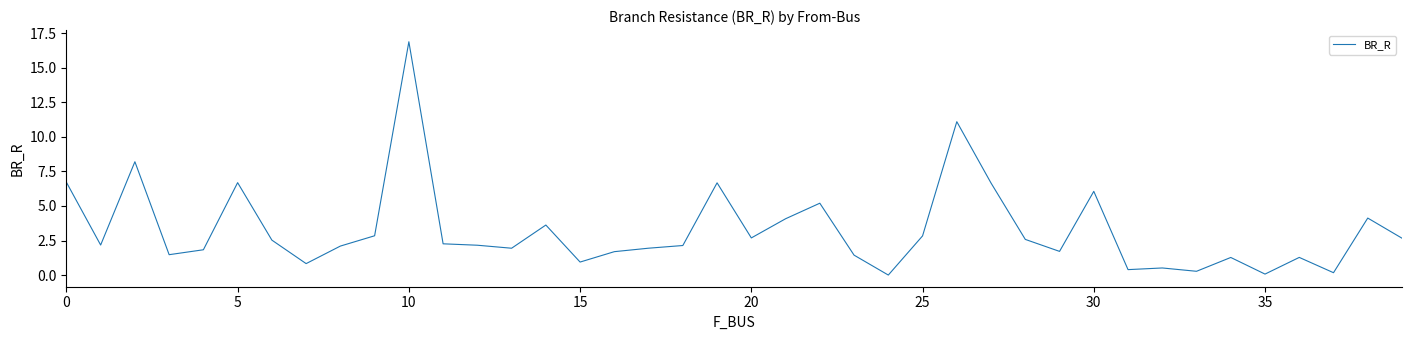

What is the maximum value shown in the chart?

16.9